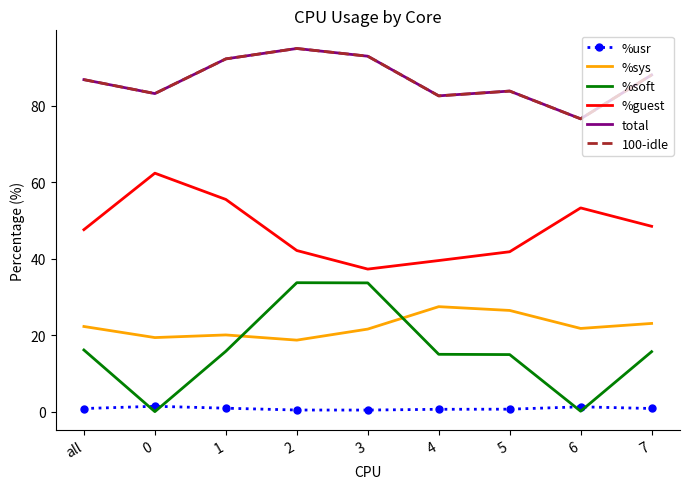

How many distinct data groups are displayed?

6